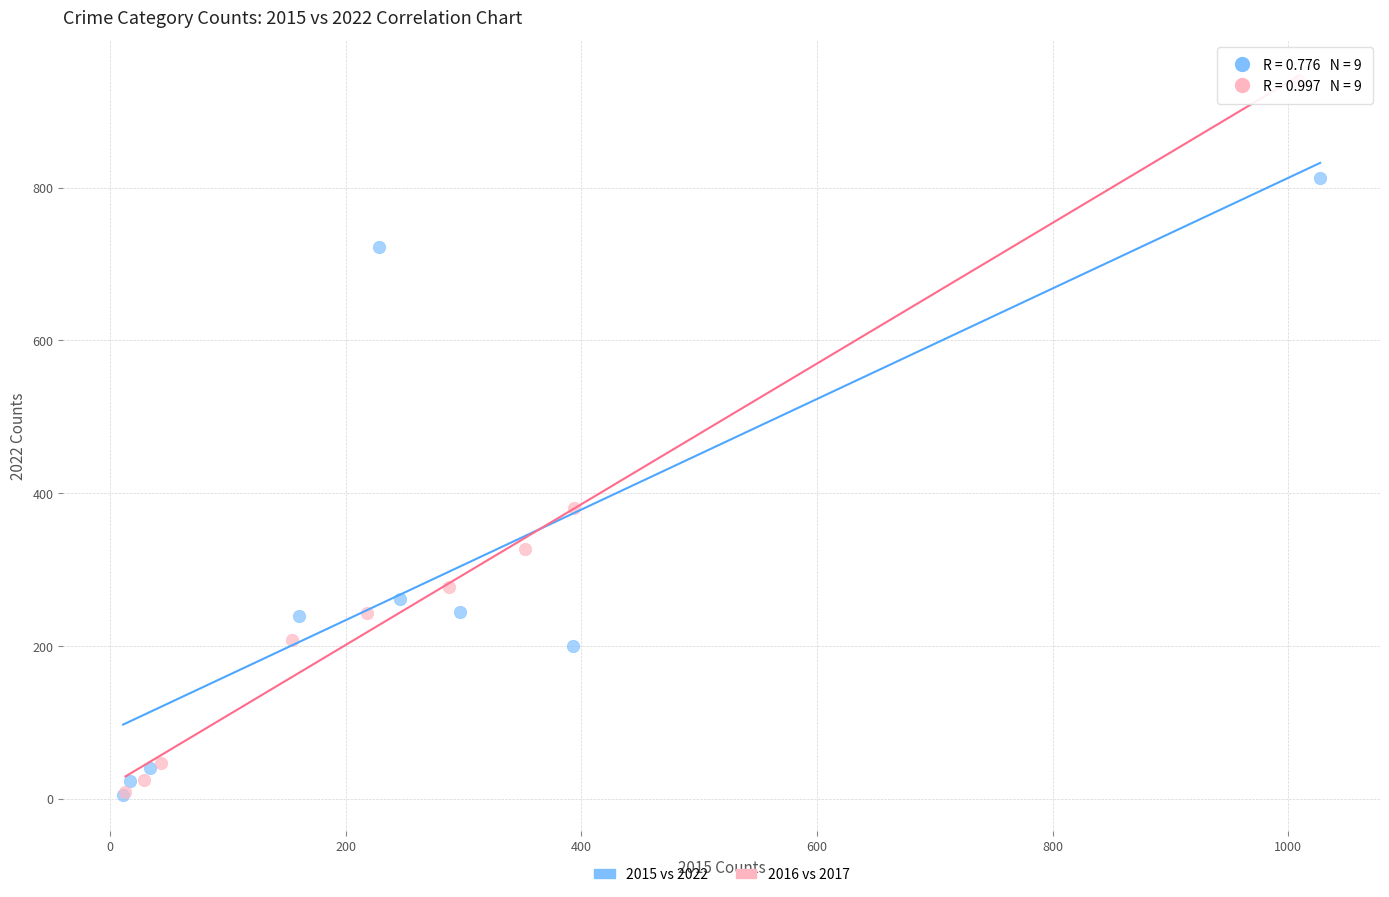

Which series has the widest spread of Y values?

2016 vs 2017